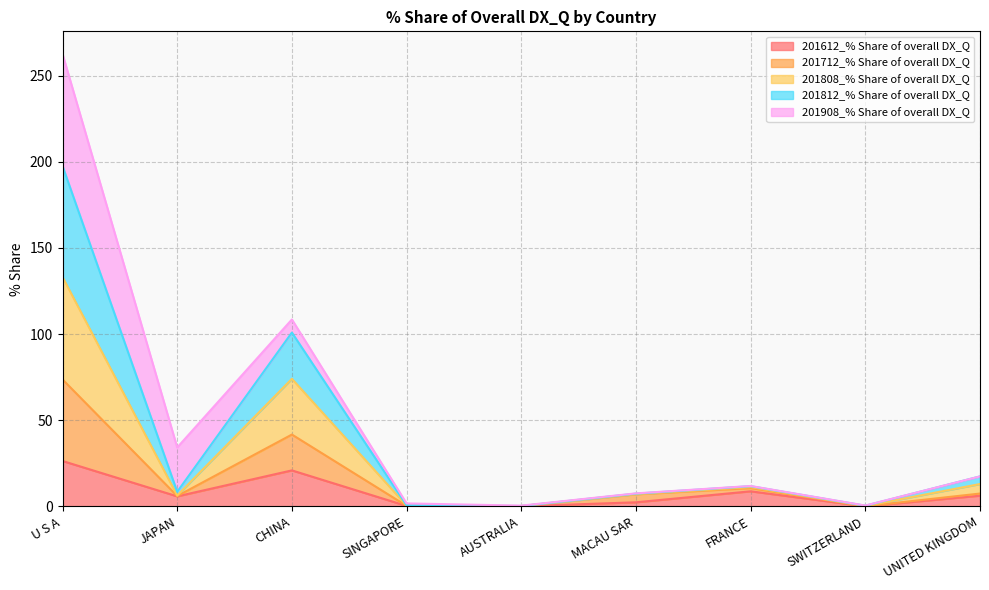

What is the maximum value for 201612_% Share of overall DX_Q?

26.3